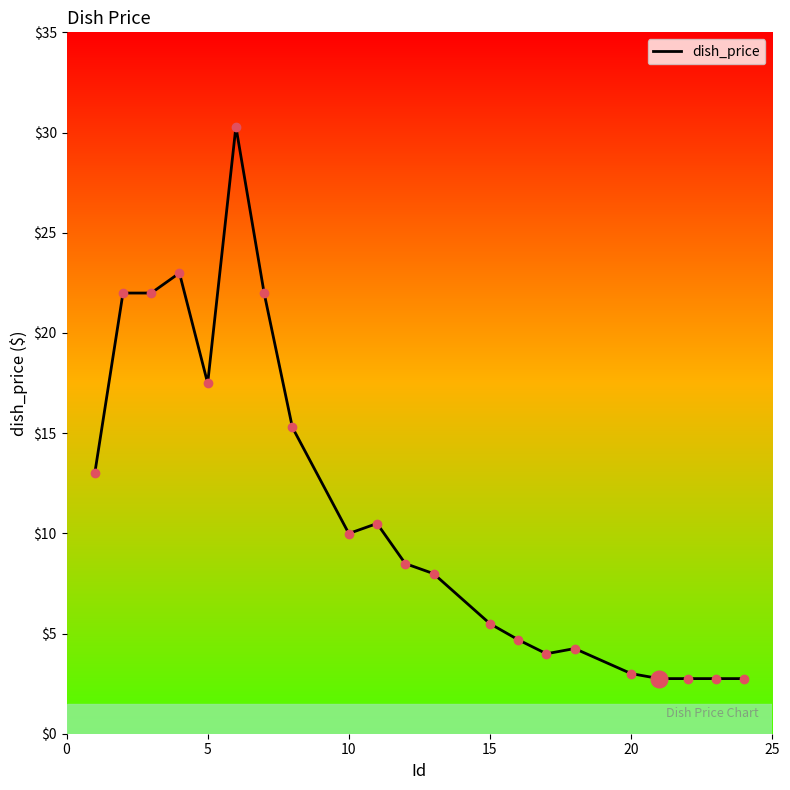

What is the maximum value shown in the chart?

30.3